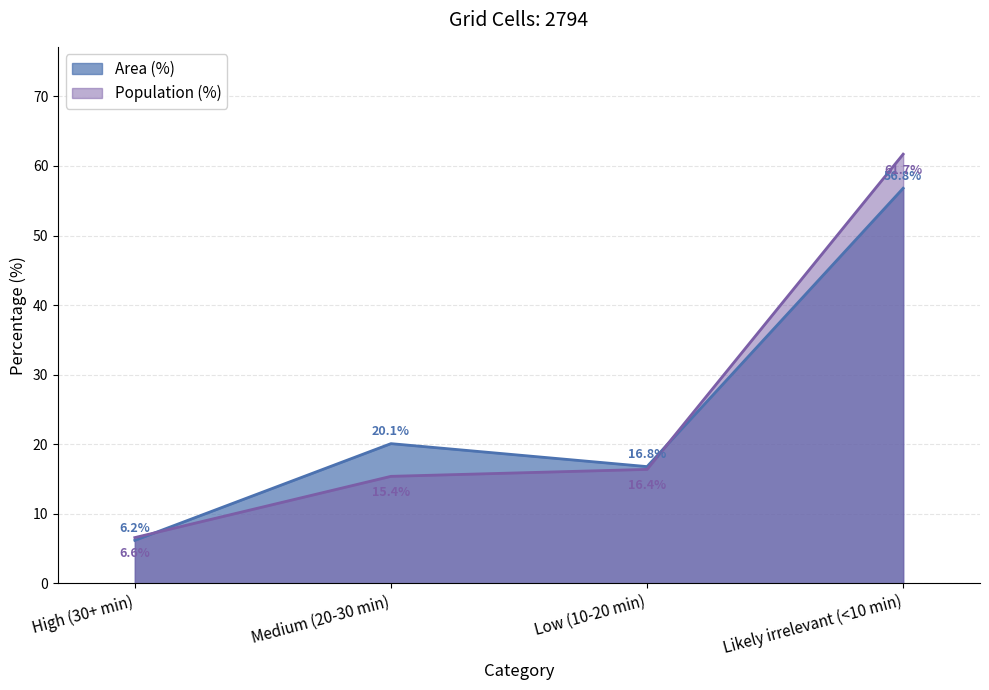

Reading right to left, what are all the values shown in this chart?

Area (%): Likely irrelevant (<10 min)=56.8	Low (10-20 min)=16.8	Medium (20-30 min)=20.1	High (30+ min)=6.2
Population (%): Likely irrelevant (<10 min)=61.7	Low (10-20 min)=16.4	Medium (20-30 min)=15.4	High (30+ min)=6.6